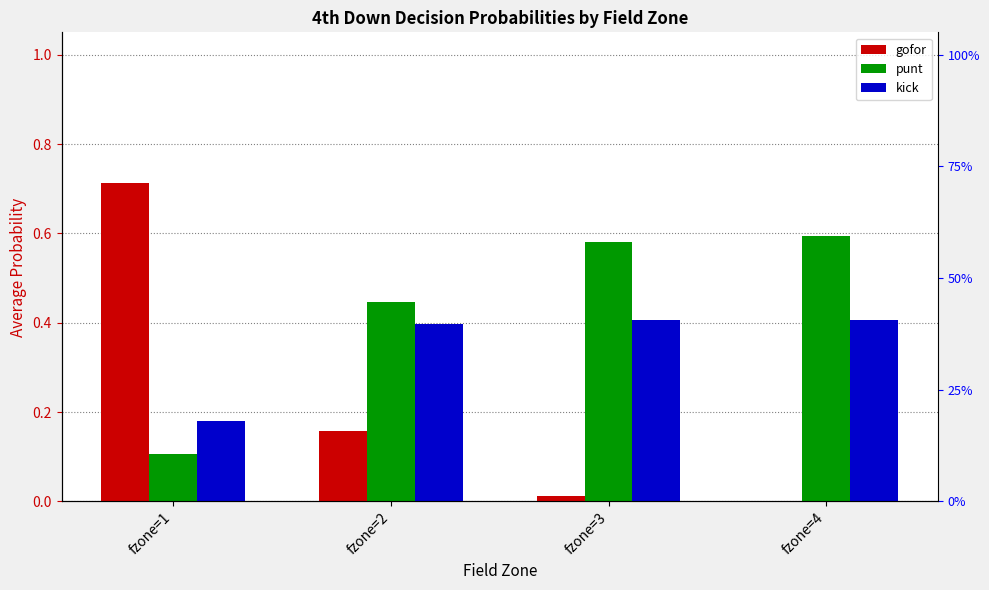

Reading left to right, extract all data points from this chart.

gofor: 0.7	0.2	0.0	0.0
punt: 0.1	0.4	0.6	0.6
kick: 0.2	0.4	0.4	0.4